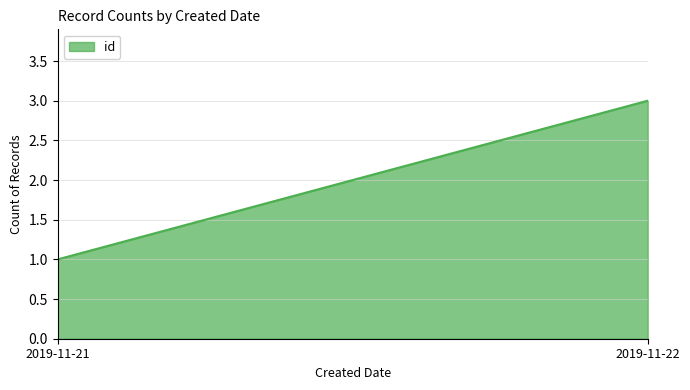

True or false: the data shows 3 at 2019-11-22.

True